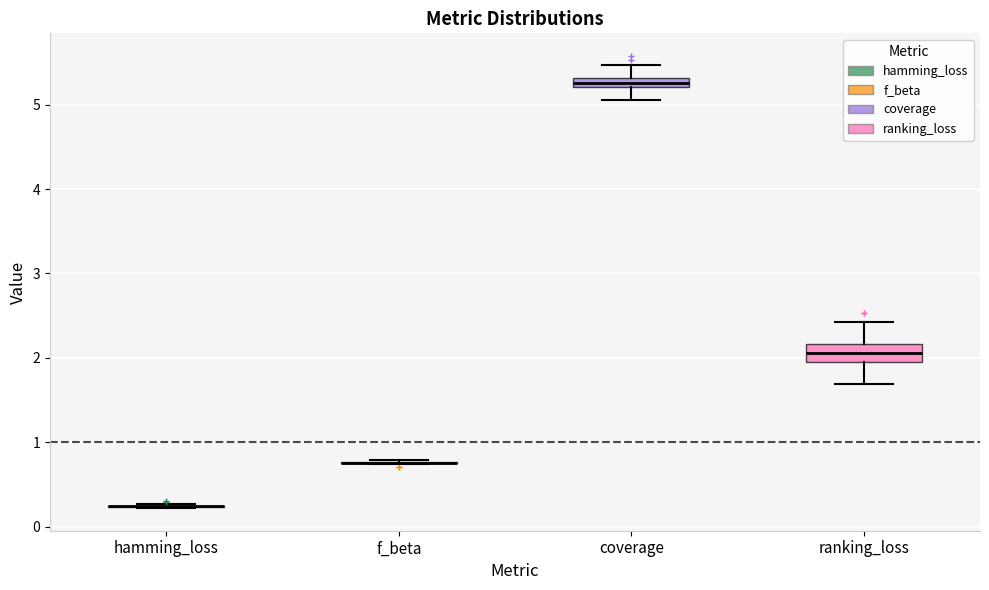

Which box is the tallest, from its lower edge to its upper edge?

ranking_loss